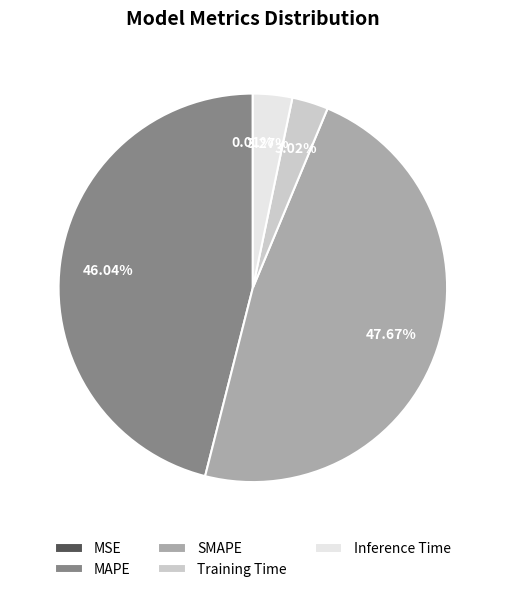

Does MAPE represent more than half of the total?

No